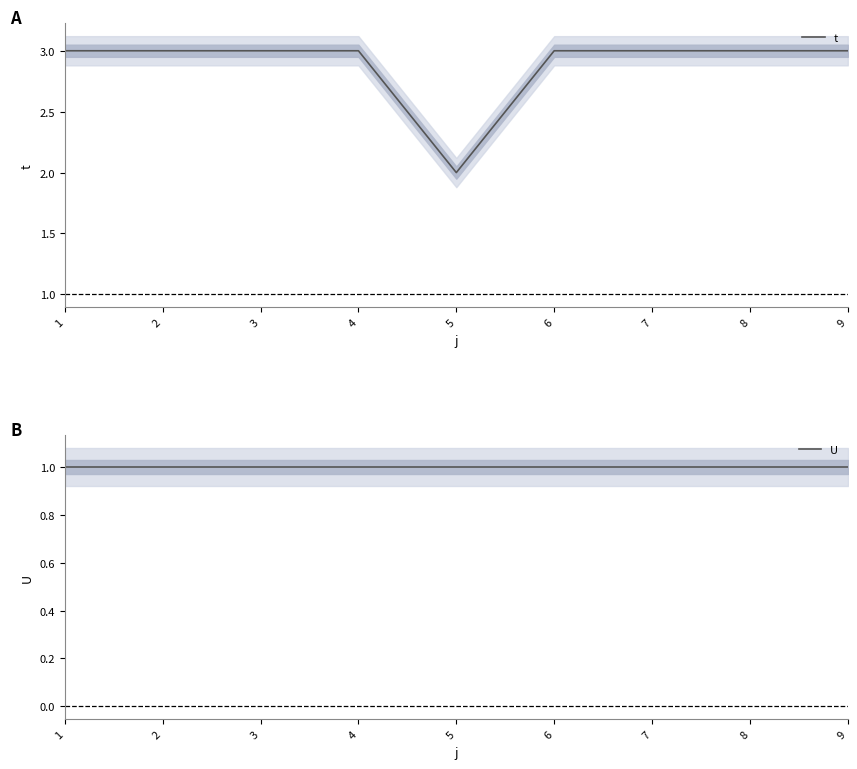

What is the sum of all U values?

9